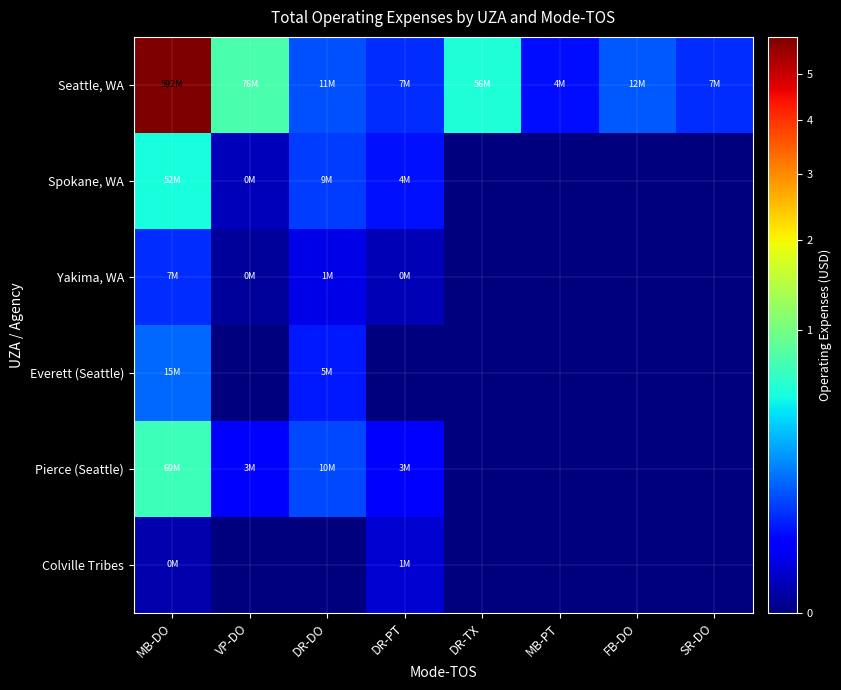

Which label corresponds to the largest value in the chart?

MB-DO